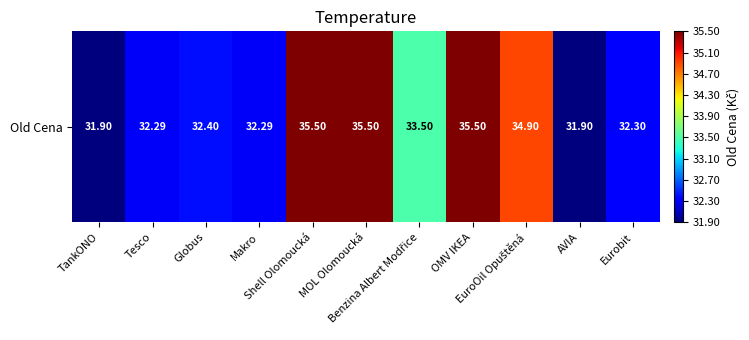

Which label corresponds to the largest value in the chart?

Shell Olomoucká